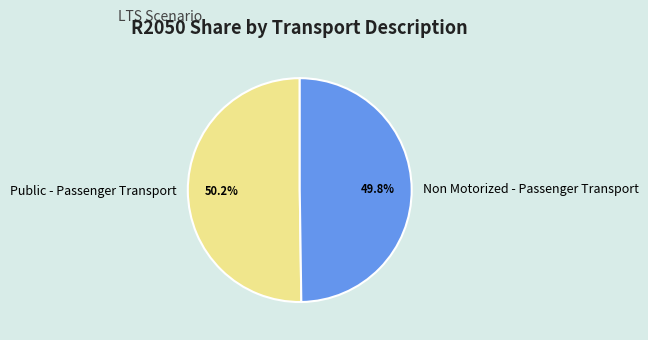

To the nearest percent, what is the average slice percentage?

50%